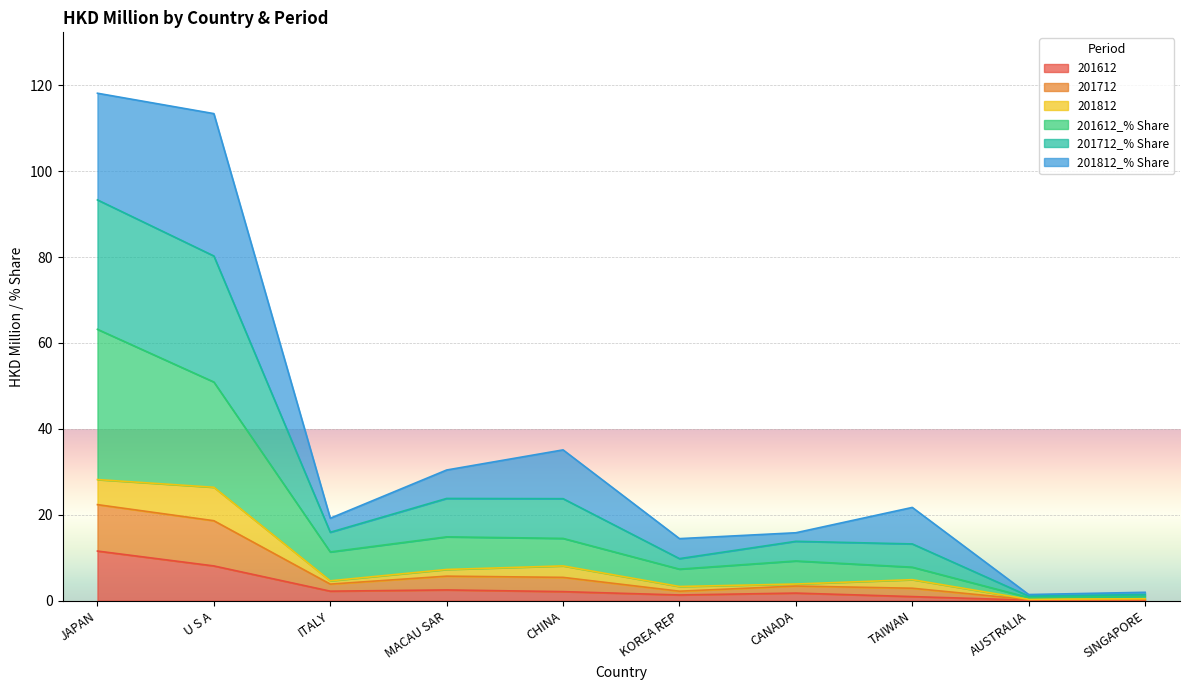

The 201612 series shows 0.4 at TAIWAN. True or false?

False